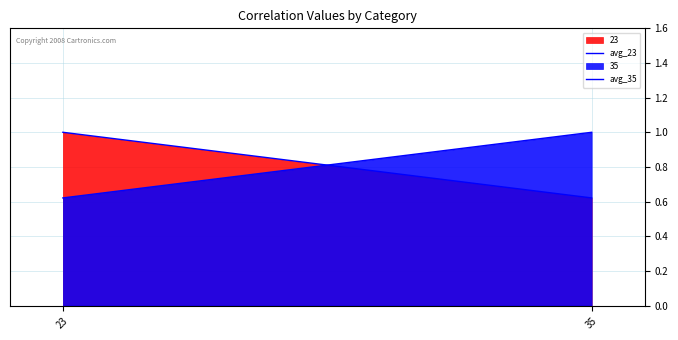

Rank the series by their average value, from lowest to highest.

avg_35, avg_23